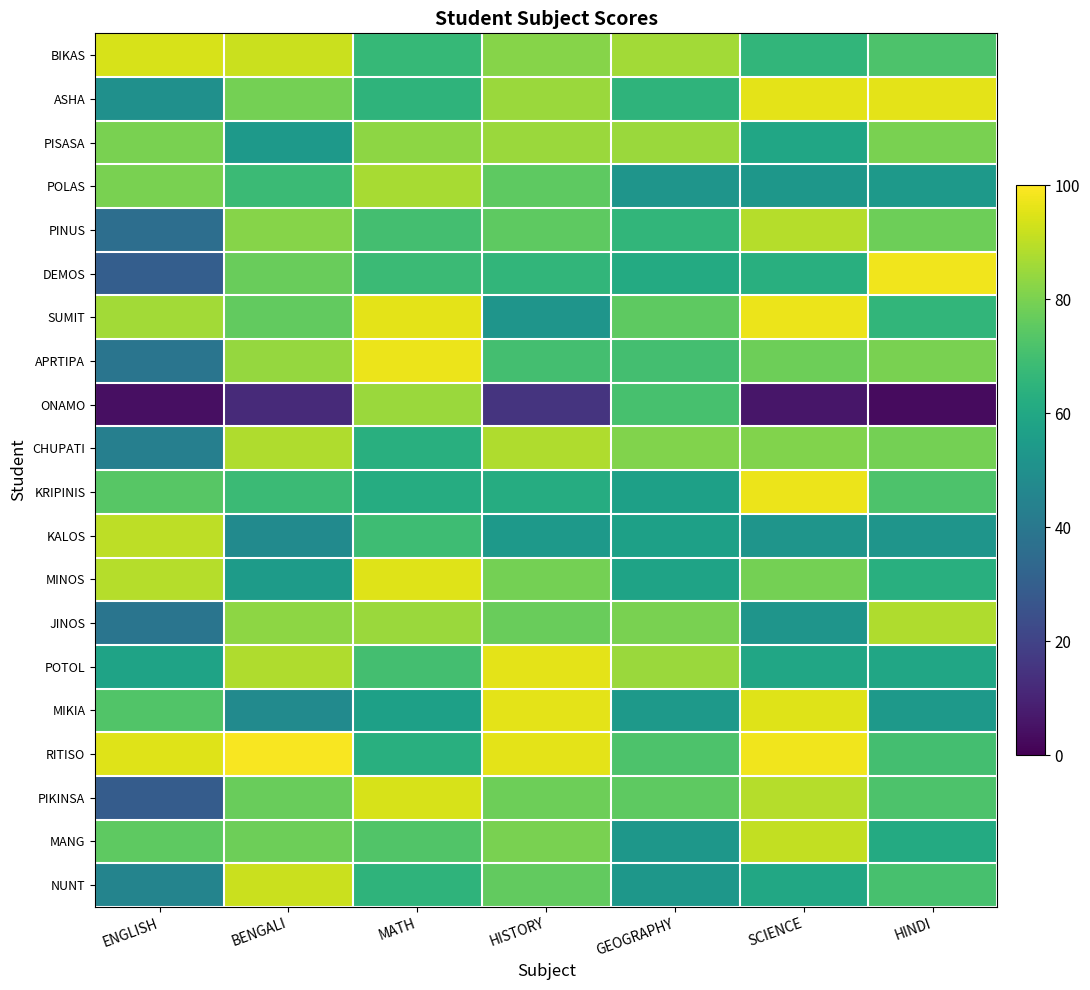

Rank the series at GEOGRAPHY from lowest to highest value.

POLAS, MANG, NUNT, MIKIA, KRIPINIS, KALOS, MINOS, DEMOS, ASHA, PINUS, APRTIPA, ONAMO, RITISO, SUMIT, PIKINSA, JINOS, CHUPATI, PISASA, POTOL, BIKAS